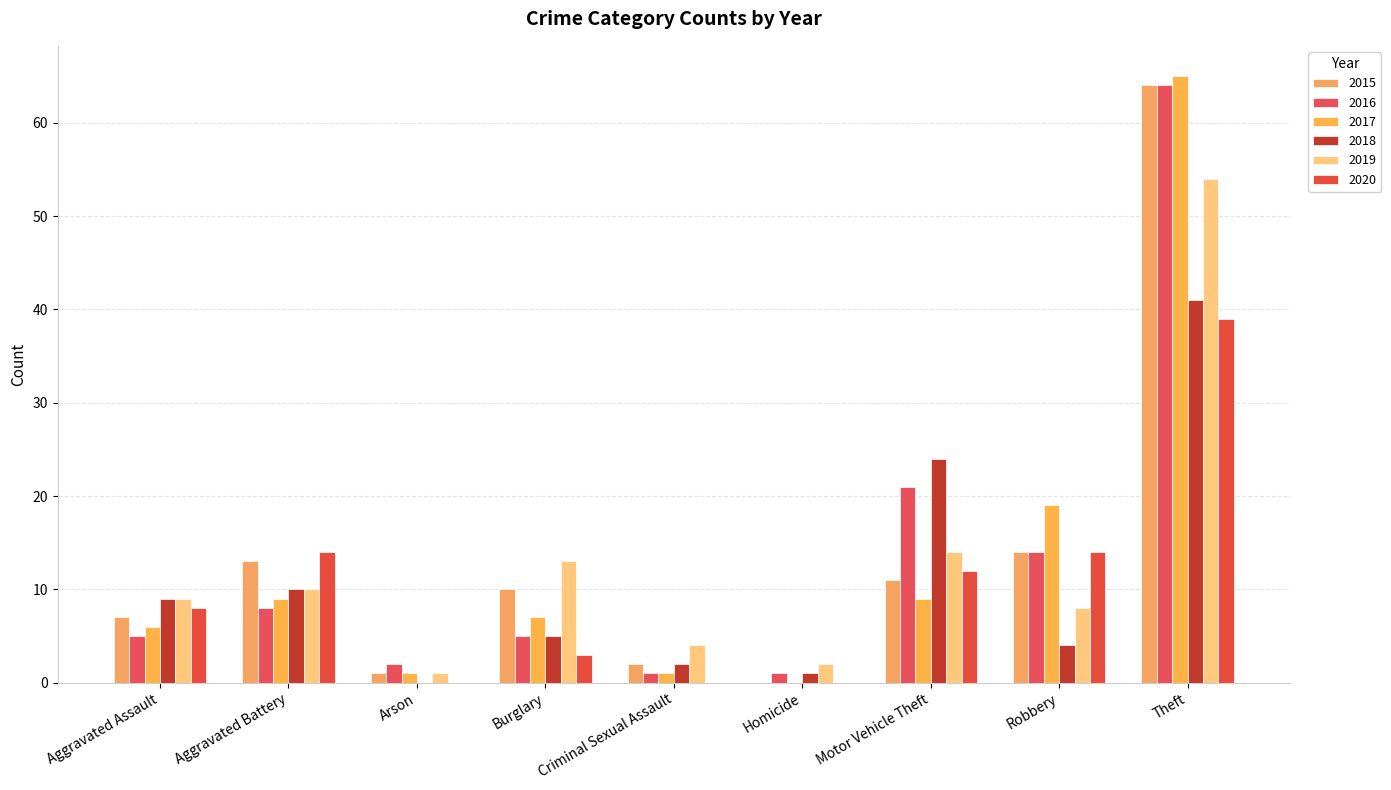

Reading left to right, extract all data points from this chart.

2015: Aggravated Assault=7	Aggravated Battery=13	Arson=1	Burglary=10	Criminal Sexual Assault=2	Homicide=0	Motor Vehicle Theft=11	Robbery=14	Theft=64
2016: Aggravated Assault=5	Aggravated Battery=8	Arson=2	Burglary=5	Criminal Sexual Assault=1	Homicide=1	Motor Vehicle Theft=21	Robbery=14	Theft=64
2017: Aggravated Assault=6	Aggravated Battery=9	Arson=1	Burglary=7	Criminal Sexual Assault=1	Homicide=0	Motor Vehicle Theft=9	Robbery=19	Theft=65
2018: Aggravated Assault=9	Aggravated Battery=10	Arson=0	Burglary=5	Criminal Sexual Assault=2	Homicide=1	Motor Vehicle Theft=24	Robbery=4	Theft=41
2019: Aggravated Assault=9	Aggravated Battery=10	Arson=1	Burglary=13	Criminal Sexual Assault=4	Homicide=2	Motor Vehicle Theft=14	Robbery=8	Theft=54
2020: Aggravated Assault=8	Aggravated Battery=14	Arson=0	Burglary=3	Criminal Sexual Assault=0	Homicide=0	Motor Vehicle Theft=12	Robbery=14	Theft=39